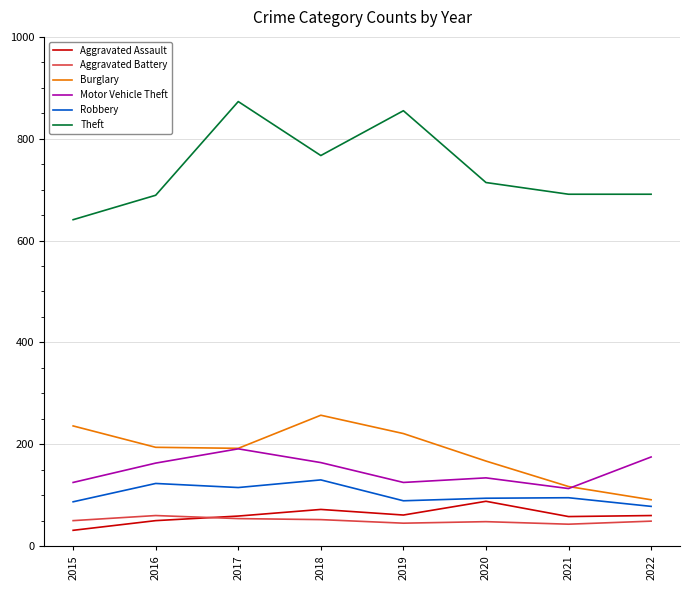

What is the difference between the Aggravated Assault values at 2017 and 2016?

9